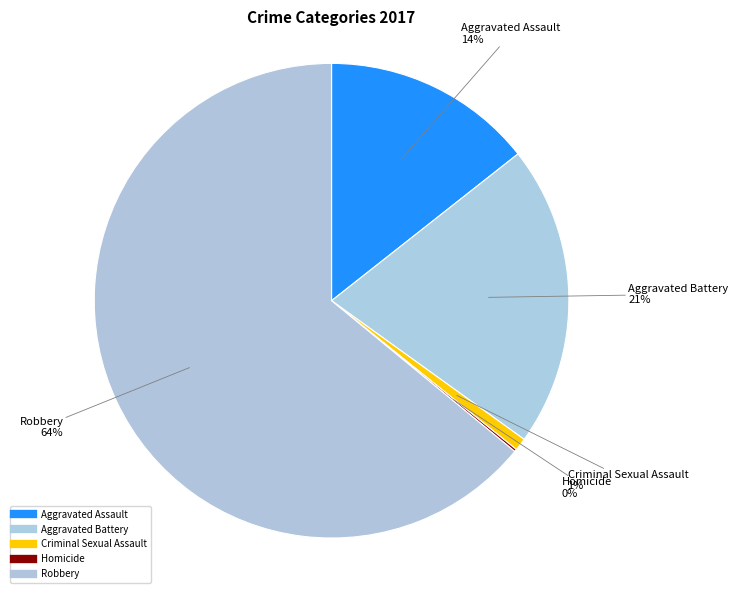

True or false: Homicide accounts for 1% of the total.

False